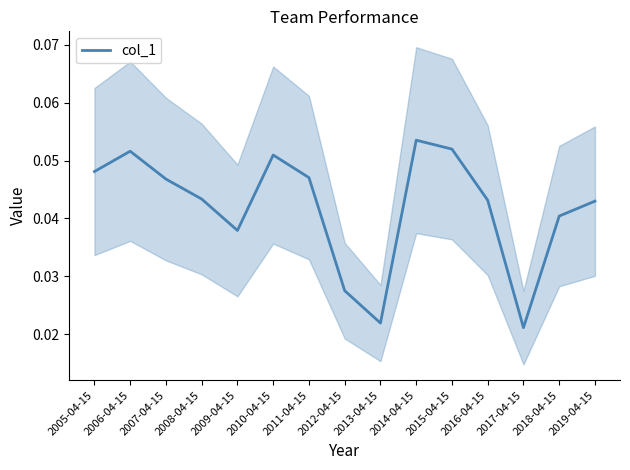

Rank the categories by value from highest to lowest.

2014-04-15, 2015-04-15, 2006-04-15, 2010-04-15, 2005-04-15, 2011-04-15, 2007-04-15, 2008-04-15, 2016-04-15, 2019-04-15, 2018-04-15, 2009-04-15, 2012-04-15, 2013-04-15, 2017-04-15